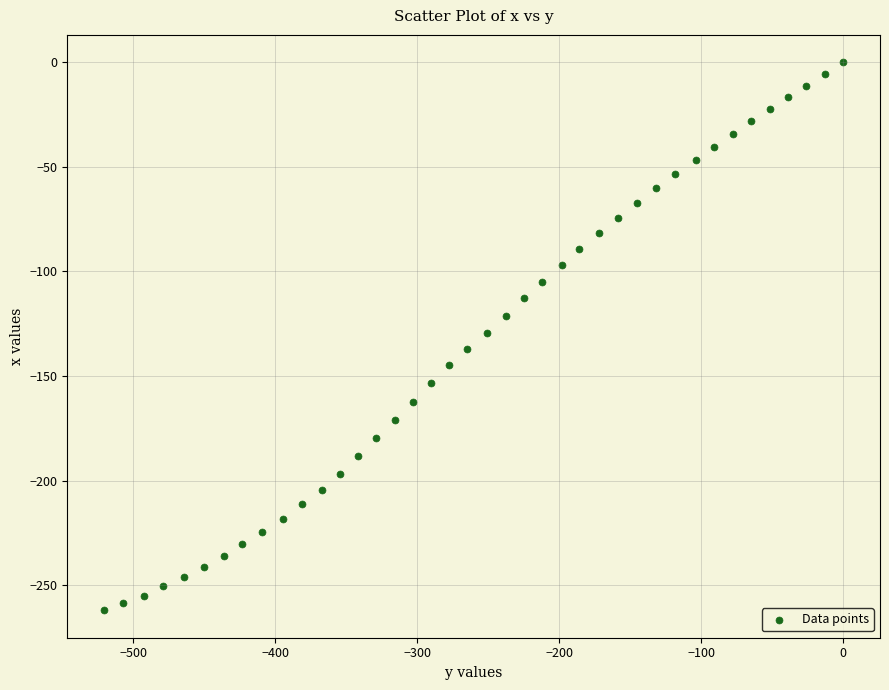

What is the range of Y values (max minus min)?

262.0